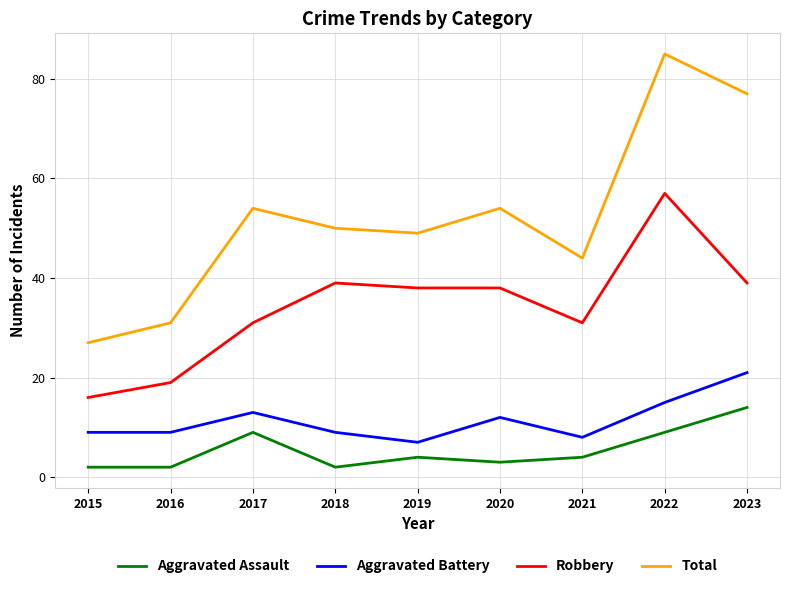

What is the total value across all series at 2022?

166